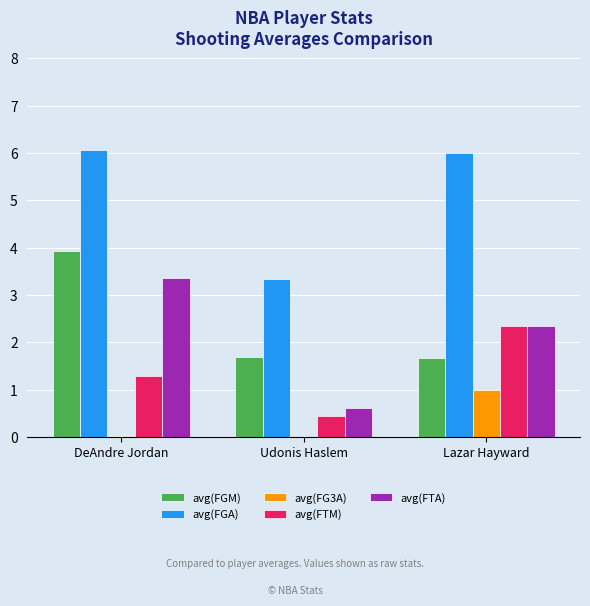

Which category has the highest value in the avg(FTA) series?

DeAndre Jordan